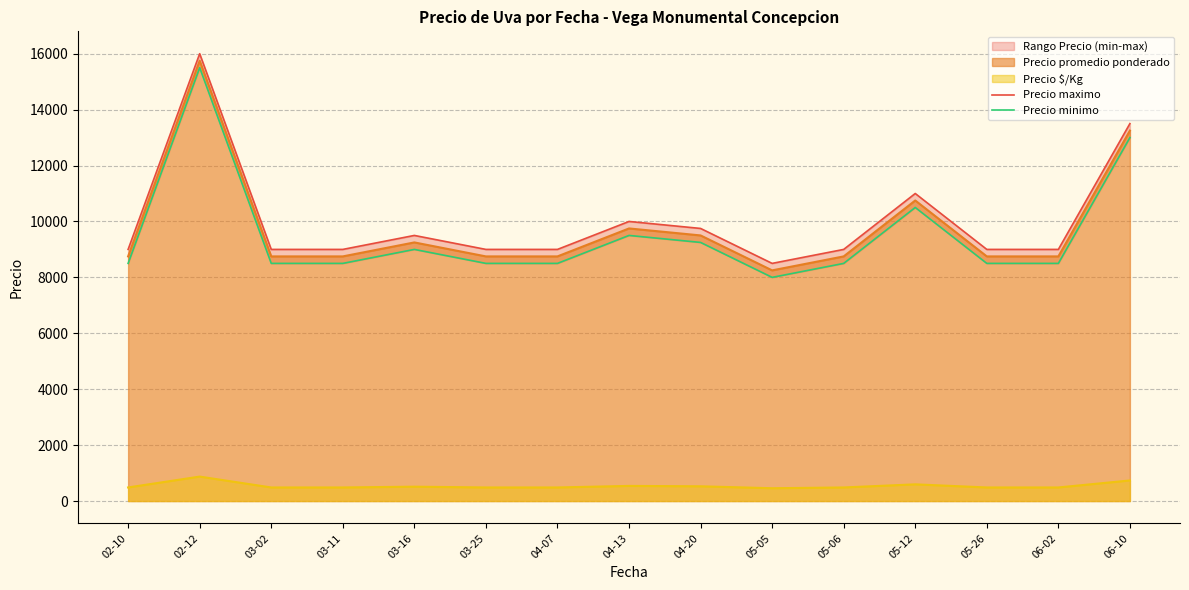

Which series changed the most between 05-06 and 05-26?

Precio maximo